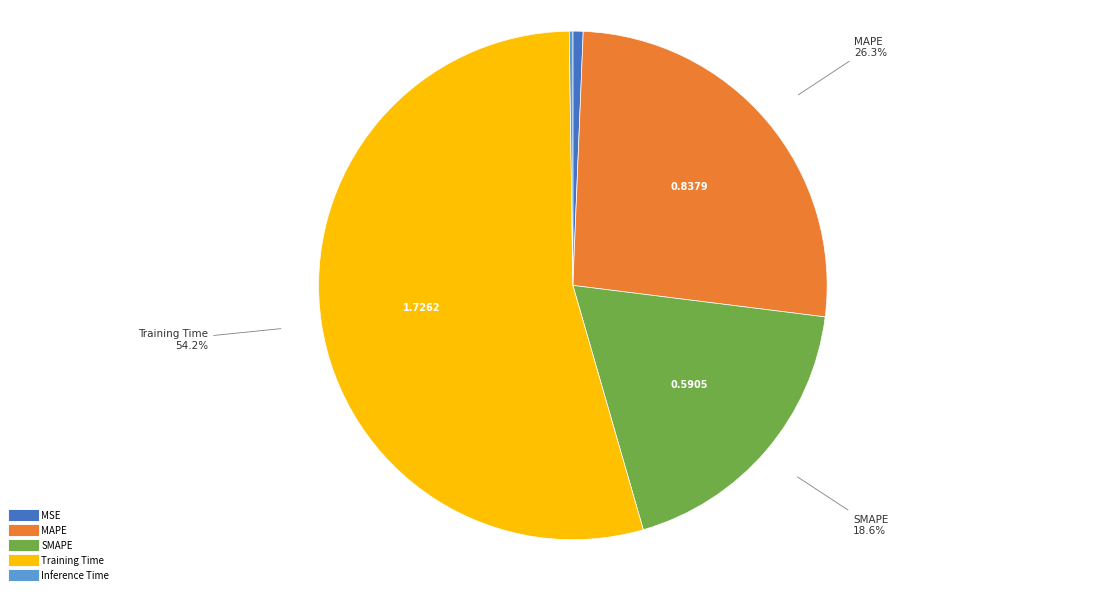

Is there a majority slice in this chart?

Yes